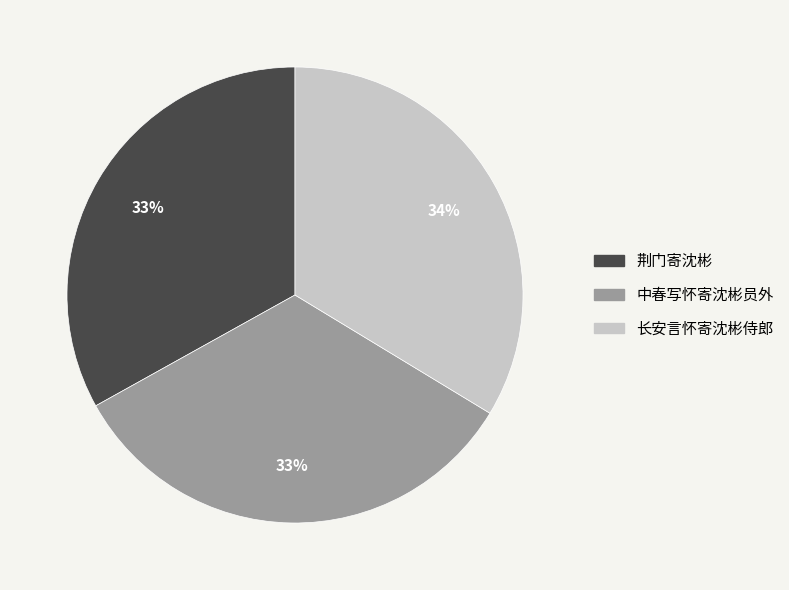

What percentage is the 荆门寄沈彬 slice, to the nearest percent?

33%